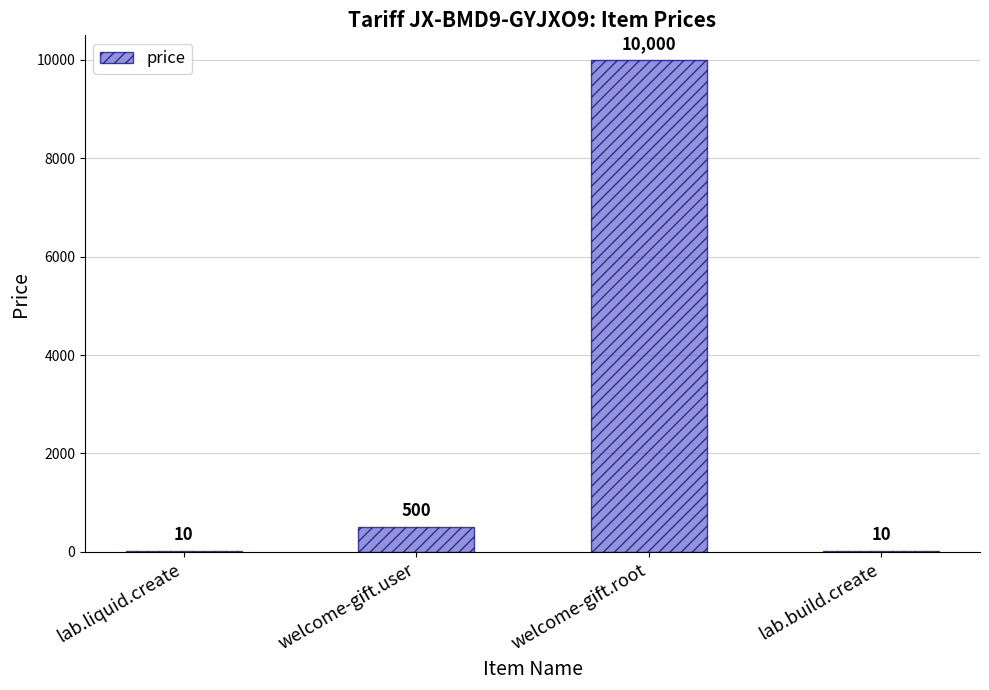

What is the greatest value displayed?

10000